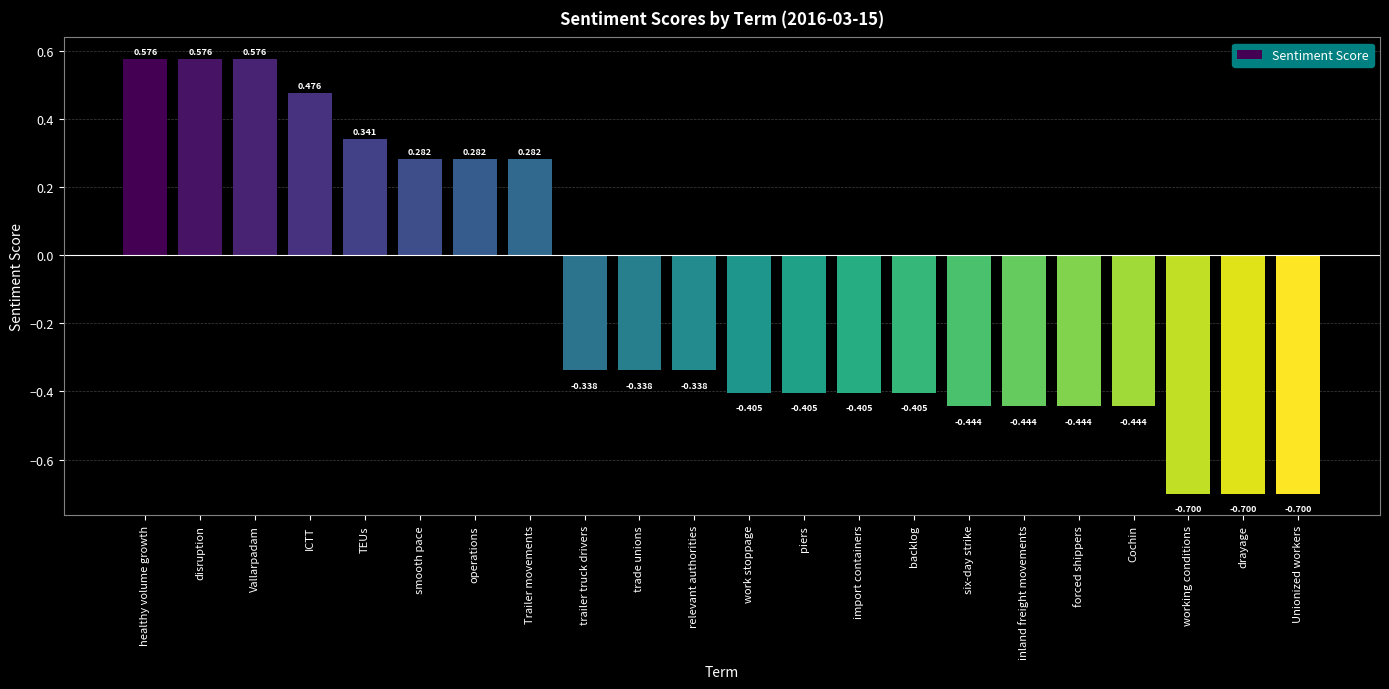

What position from the right is backlog?

8